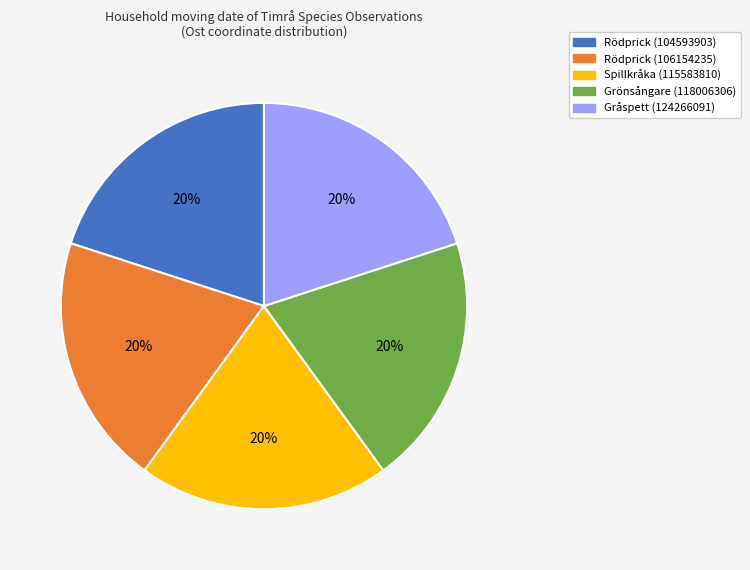

Combined, do Gråspett (124266091) and Spillkråka (115583810) account for over 50%?

No